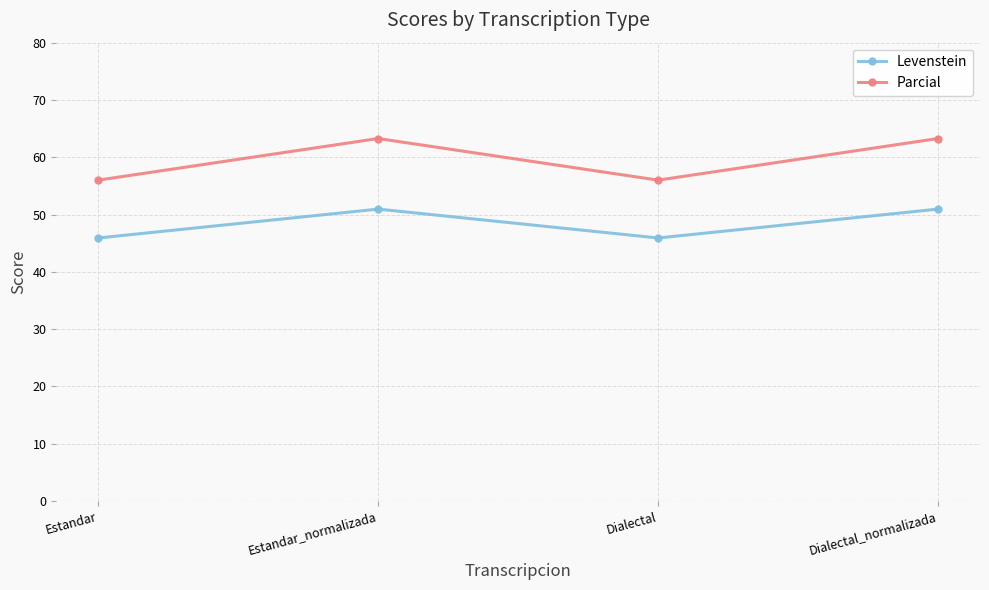

Which series has the largest total across all categories?

Parcial